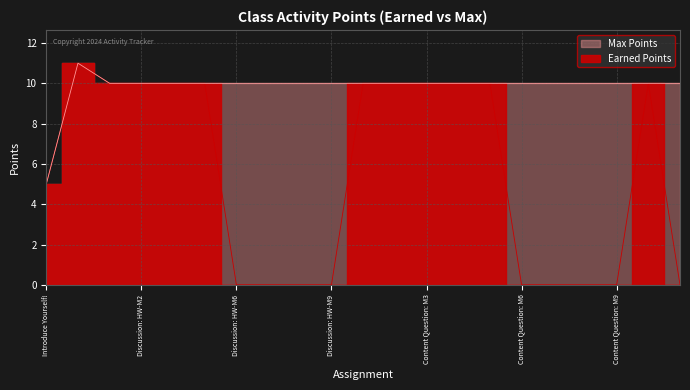

Which category has the lowest value across all series?

Discussion: HW-M6